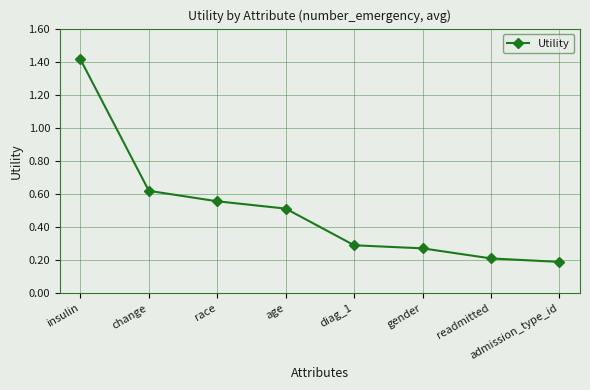

What is the label of the 7th point from the right?

change